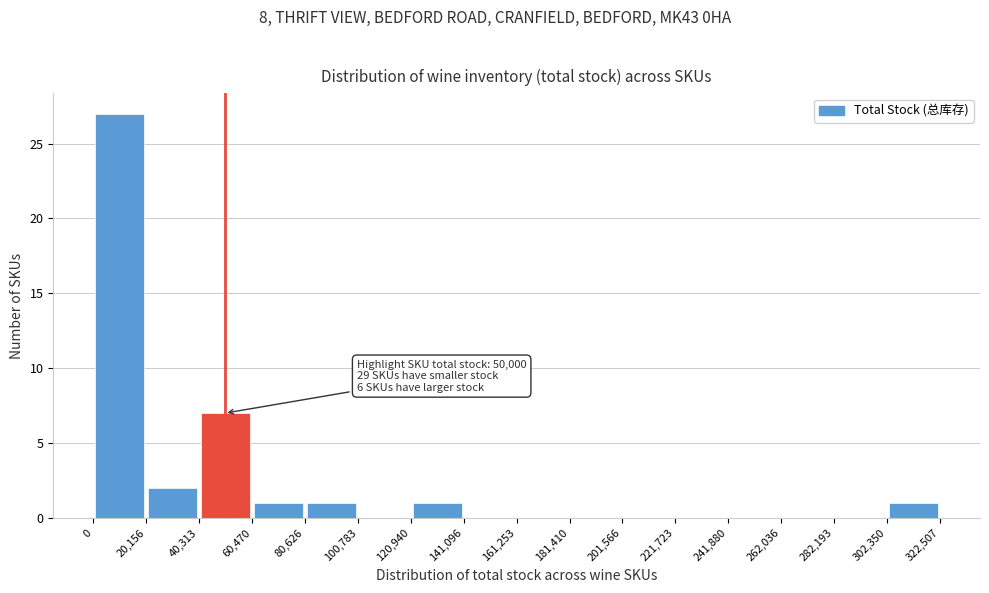

Over which range of the x-axis is the bar tallest?

0 to 20,156